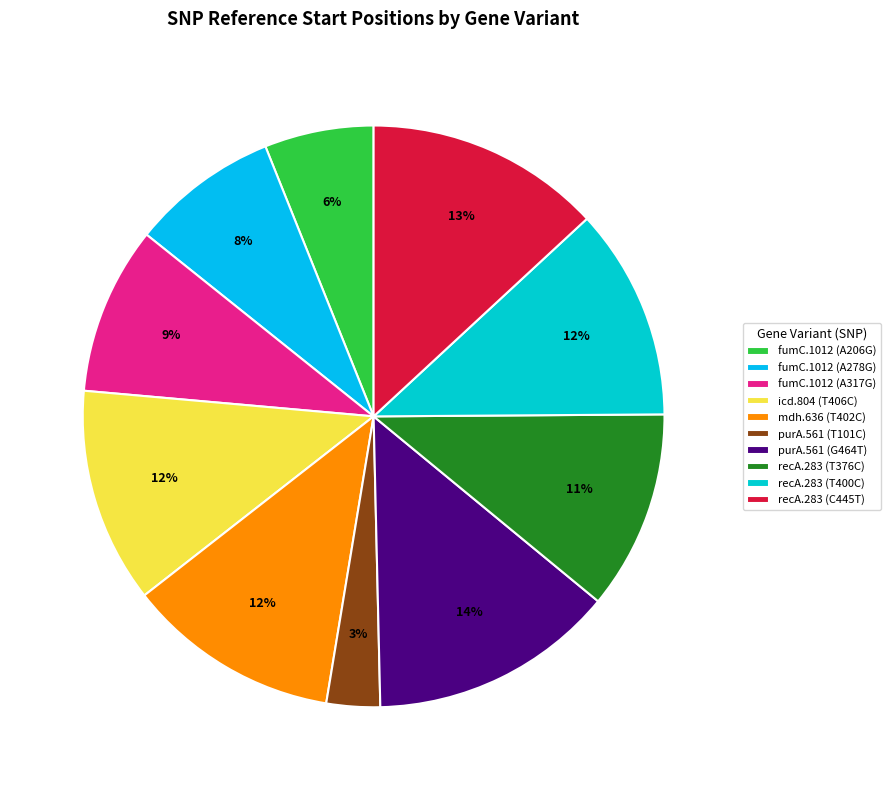

Does fumC.1012 (A278G) account for over 50% of the chart?

No